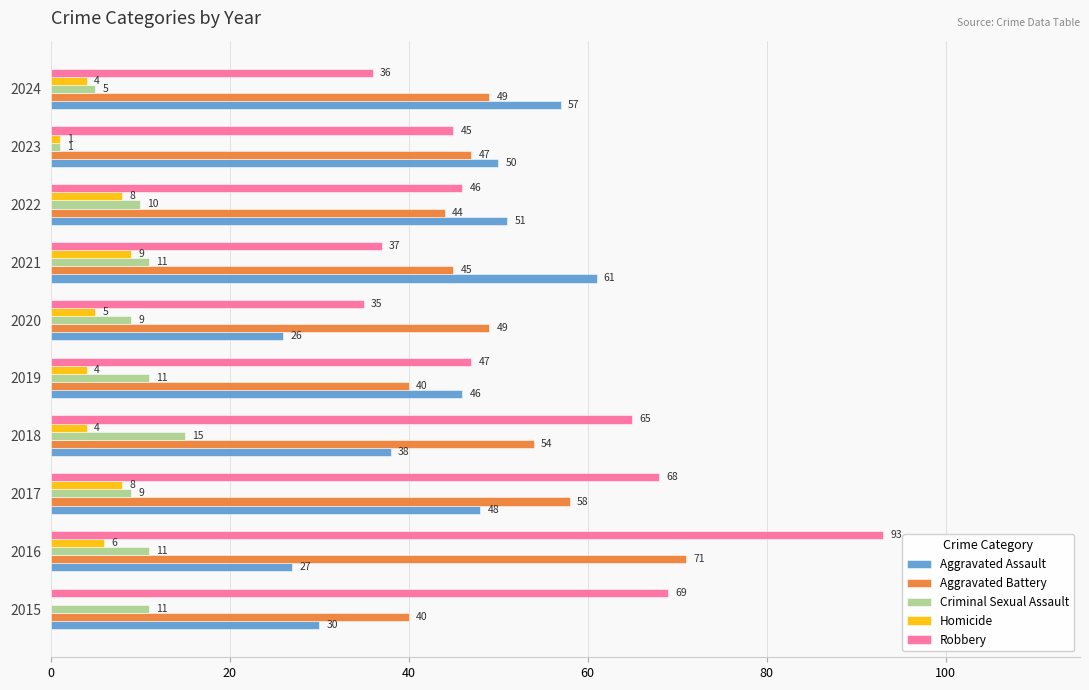

Which series changed the most between 2020 and 2023?

Aggravated Assault